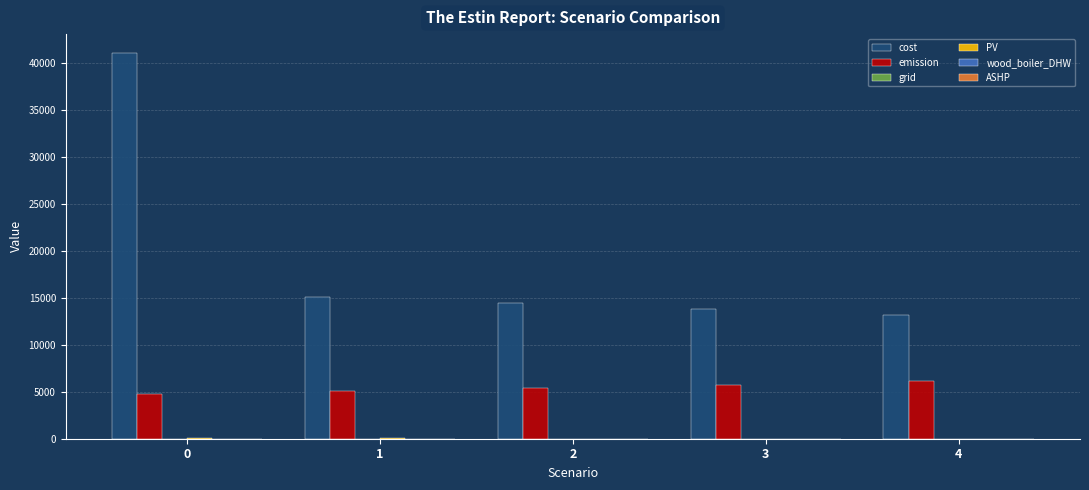

The value of emission at 3 is 8622.5. True or false?

False